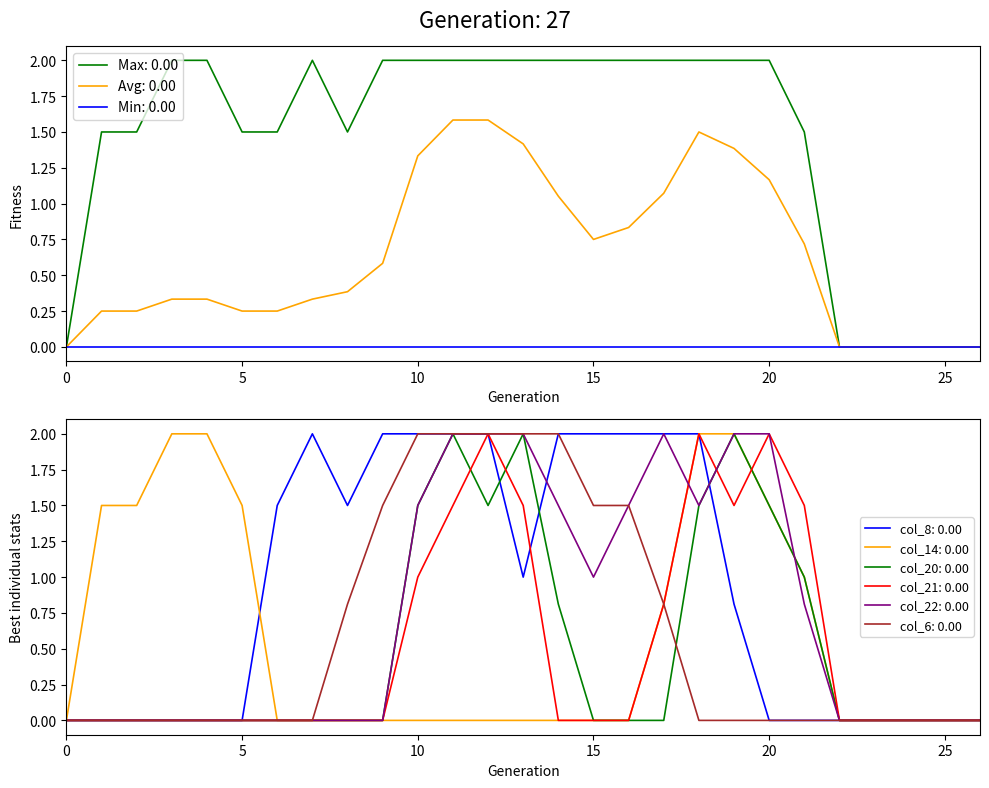

Which series has the largest total across all categories?

col_8